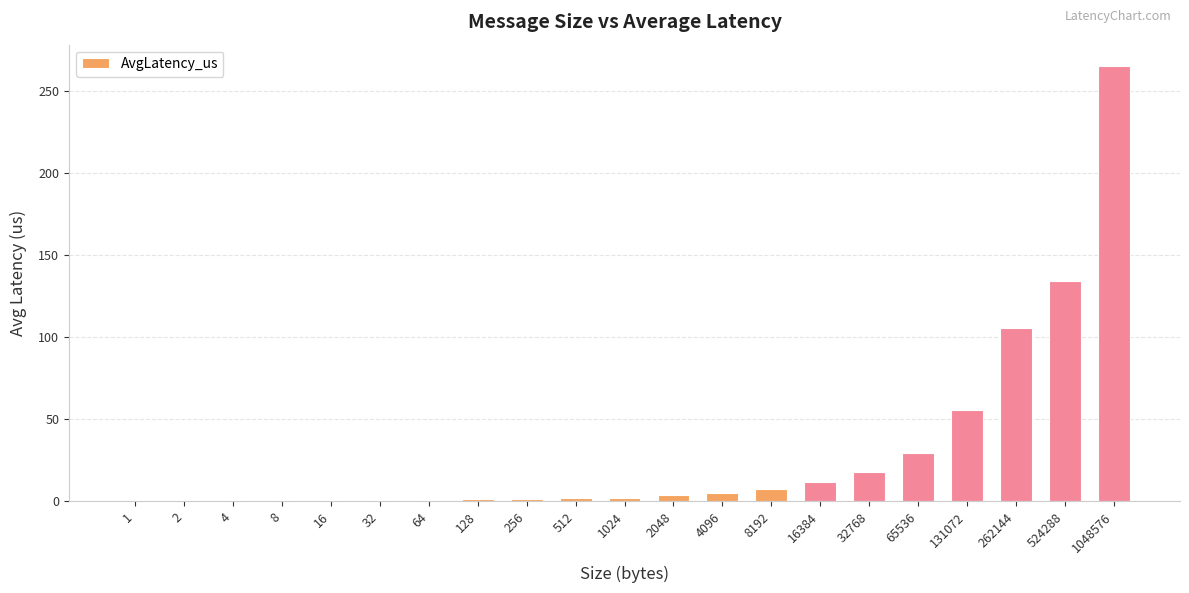

How many series are shown in this chart?

1